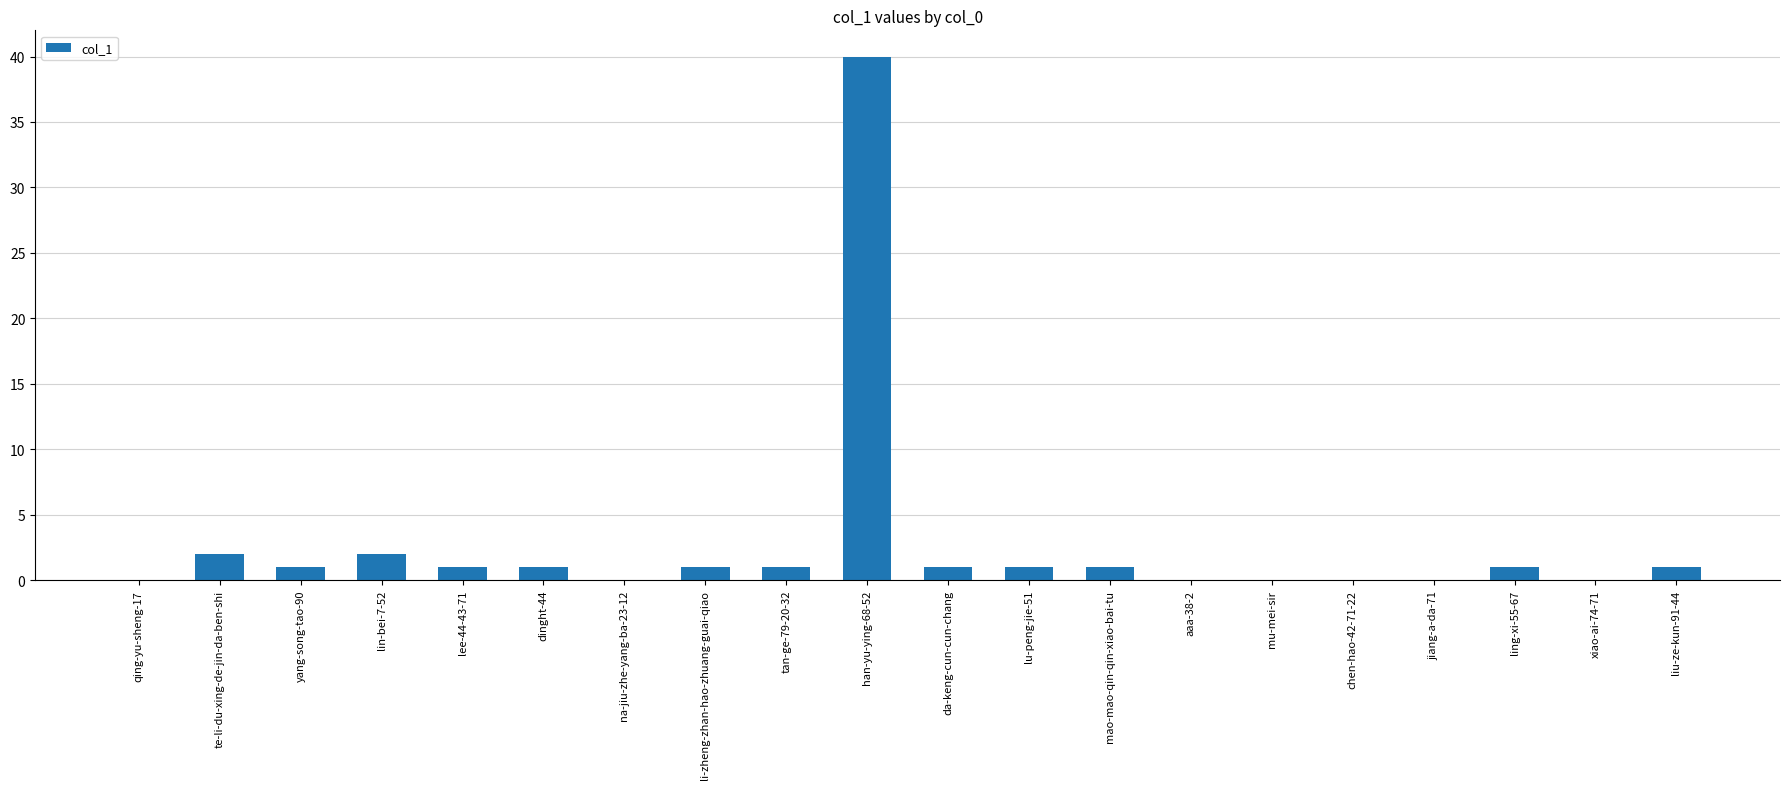

What is the greatest value displayed?

40